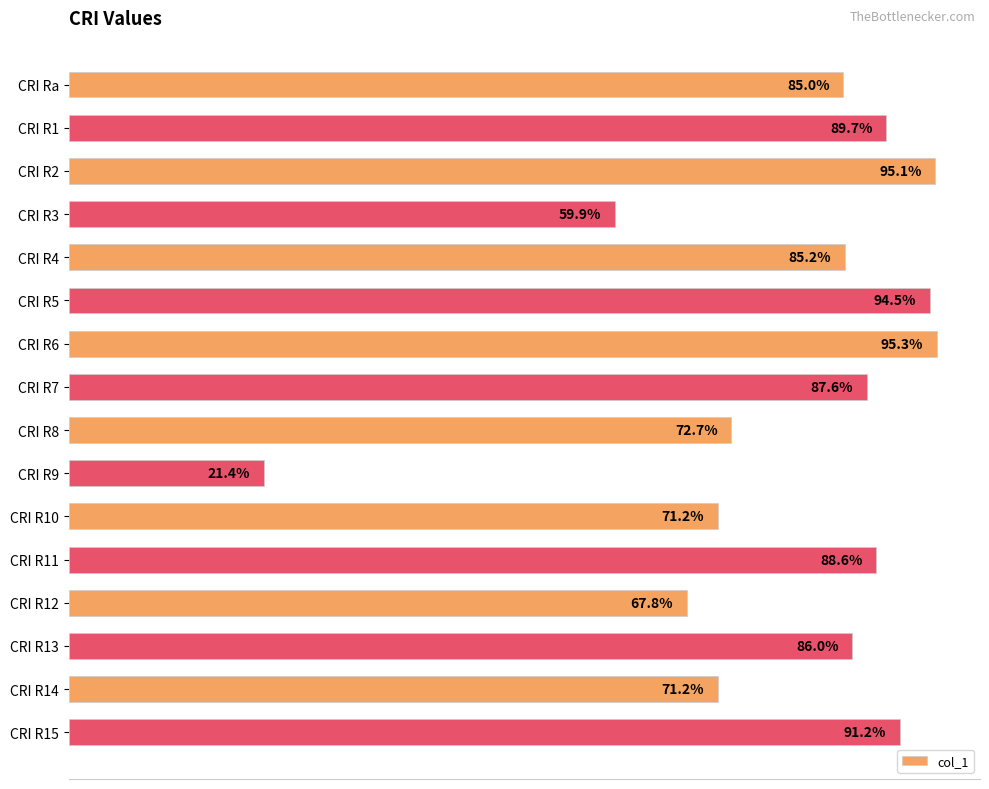

What is the label of the 7th bar from the top?

CRI R6